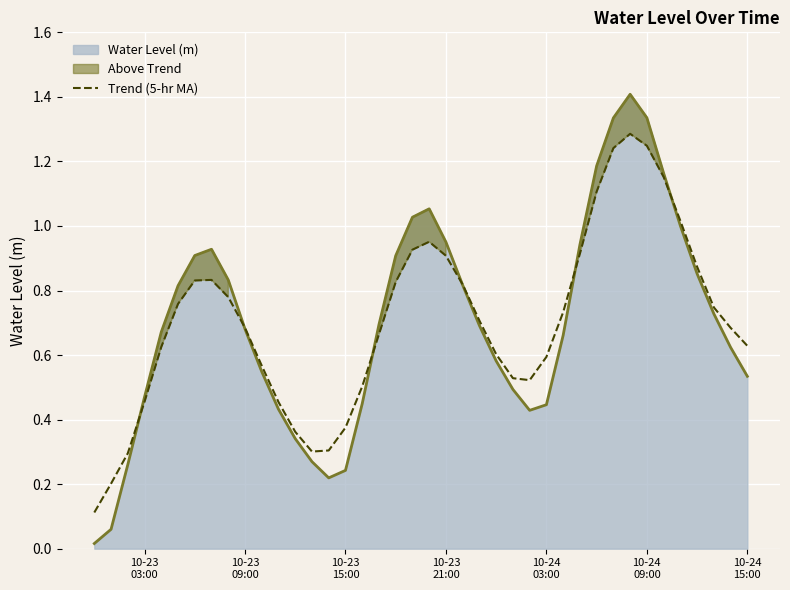

What is the highest value of the Water Level (m) series?

1.4